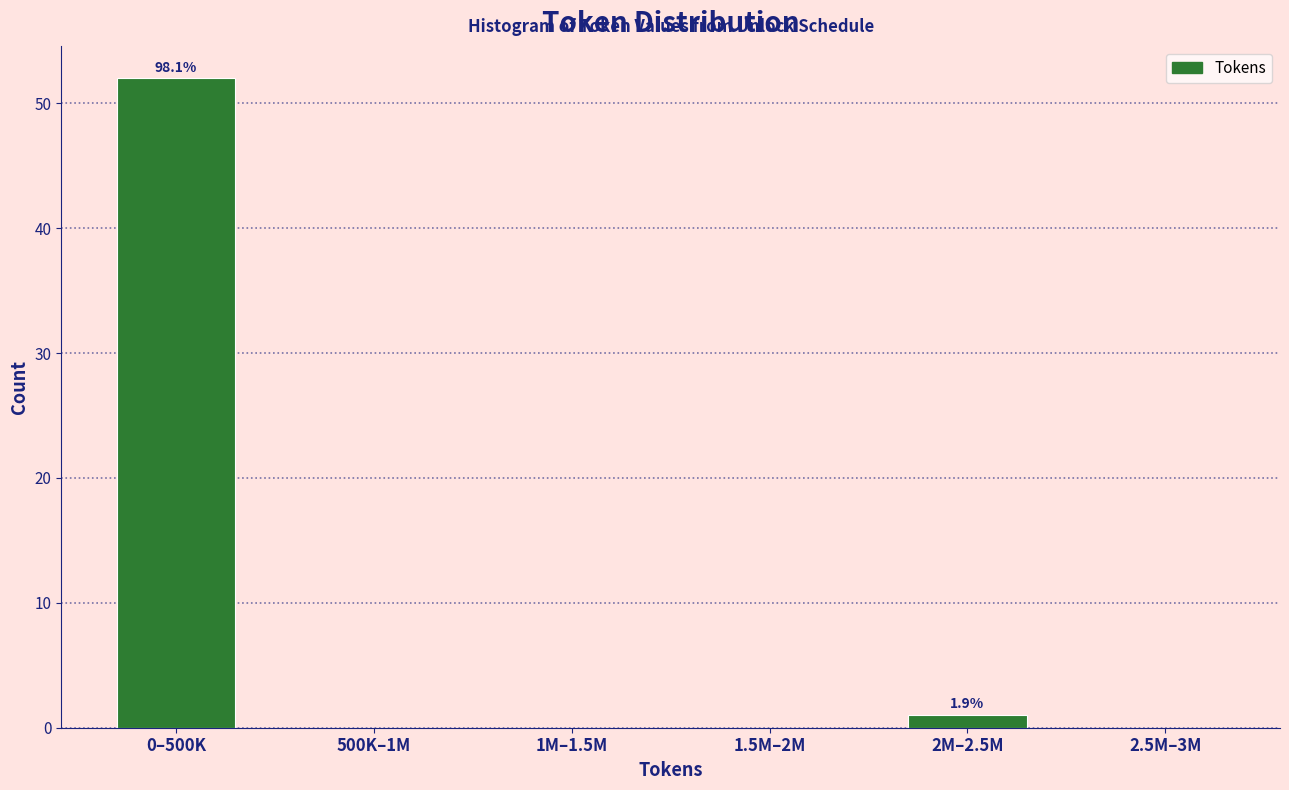

Reading left to right, what are all the values shown in this chart?

0–500K=52	500K–1M=0	1M–1.5M=0	1.5M–2M=0	2M–2.5M=1	2.5M–3M=0